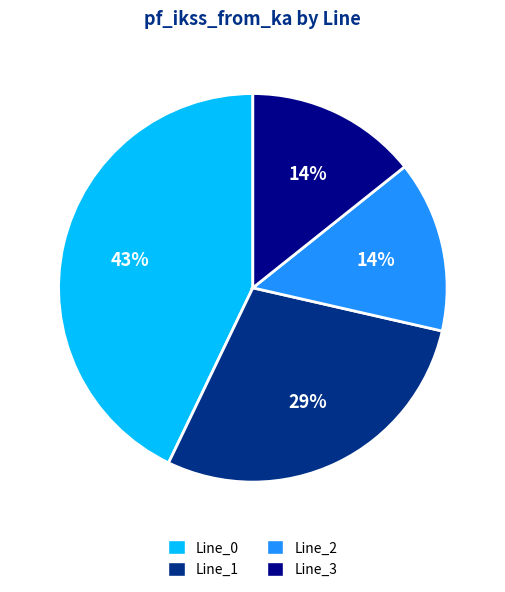

How many segments does this pie chart have?

4